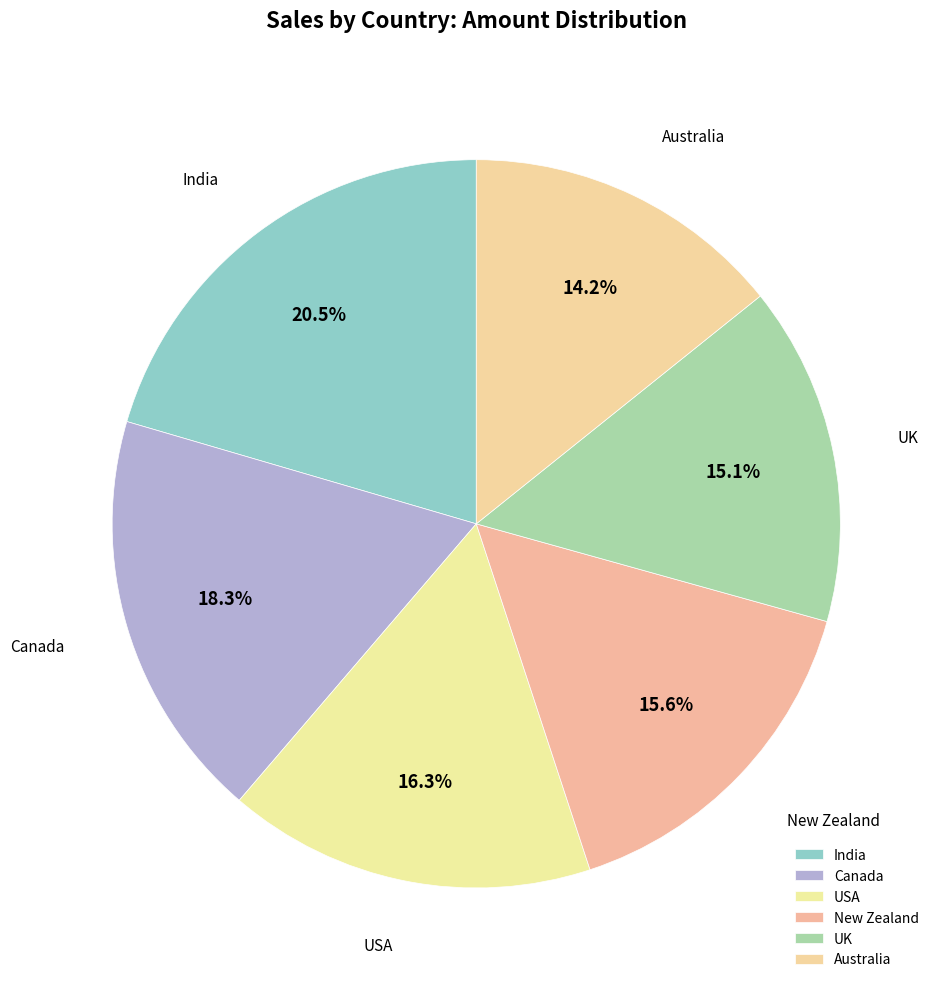

The USA slice represents 26% of the pie. True or false?

False